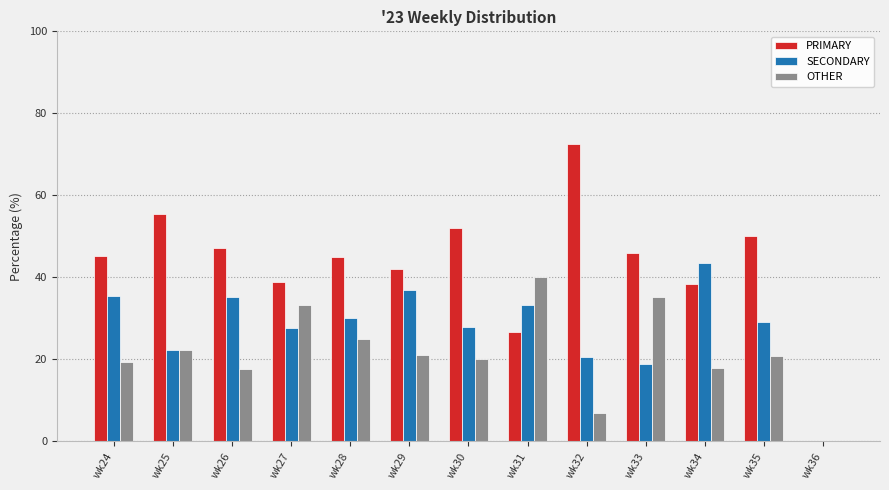

What is the highest value of the OTHER series?

40.0